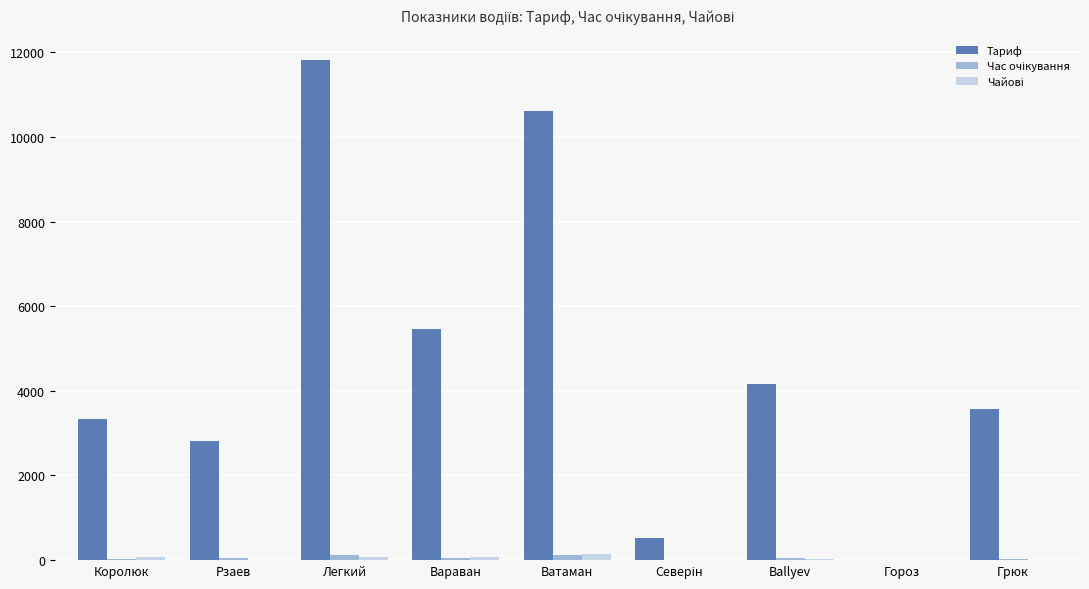

At which label is Тариф closest to 5909?

Вараван